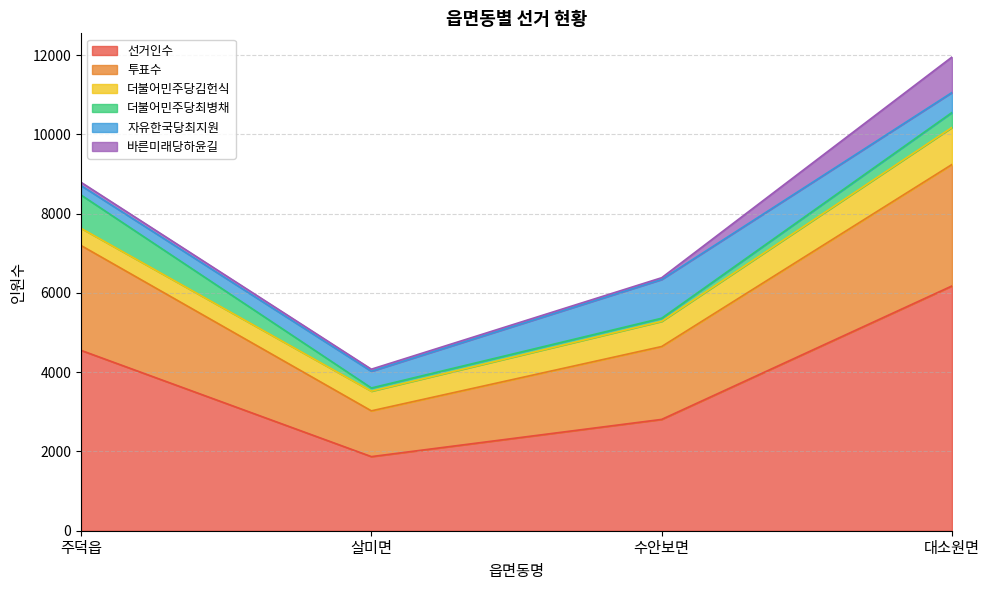

What is the label of the 1st point from the left?

주덕읍